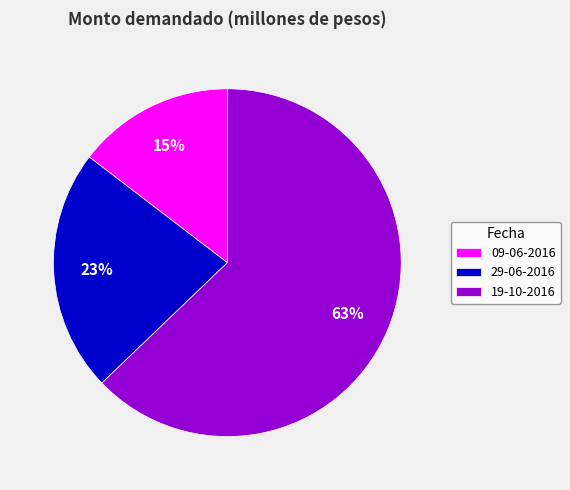

Which slice is the largest?

19-10-2016